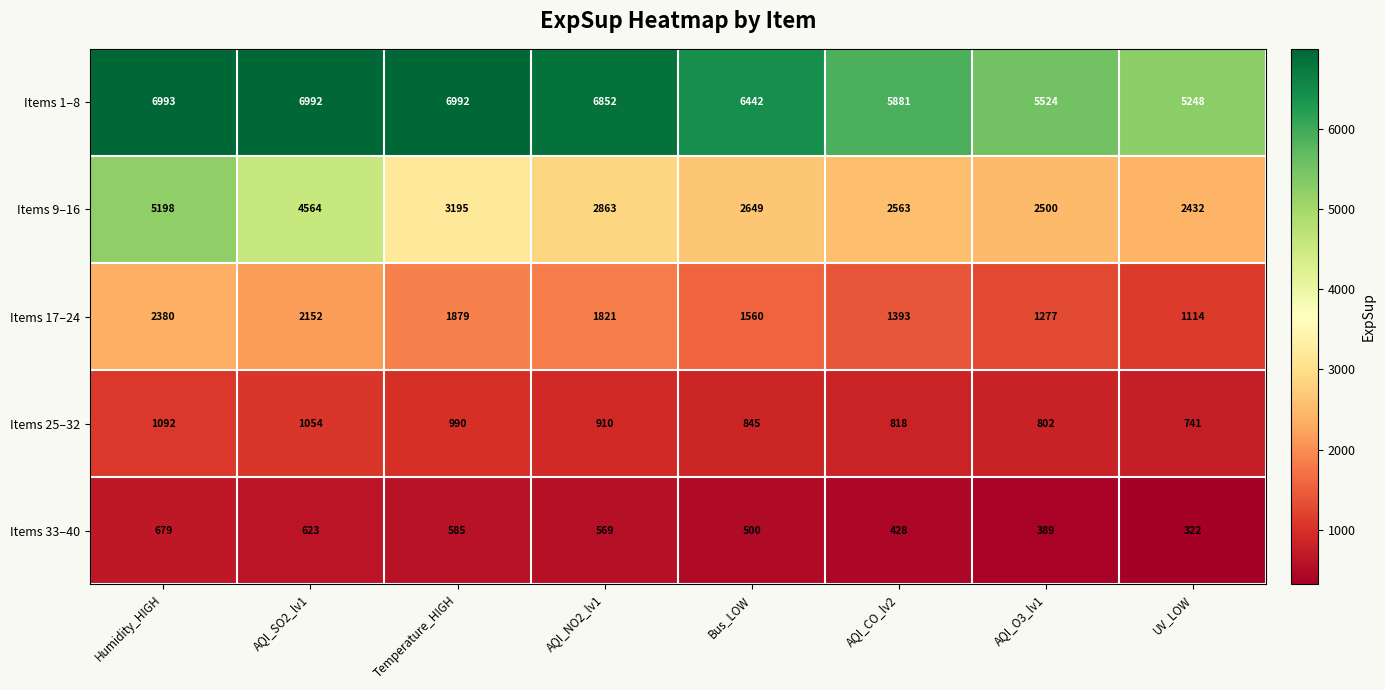

Is it true that Items 33–40 equals 322 at UV_LOW?

True